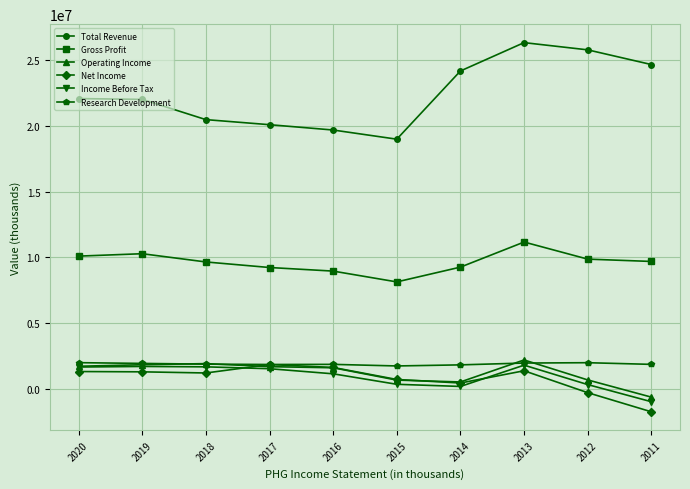

Is the value of Operating Income at 2013 greater than the value of Total Revenue at 2015?

No